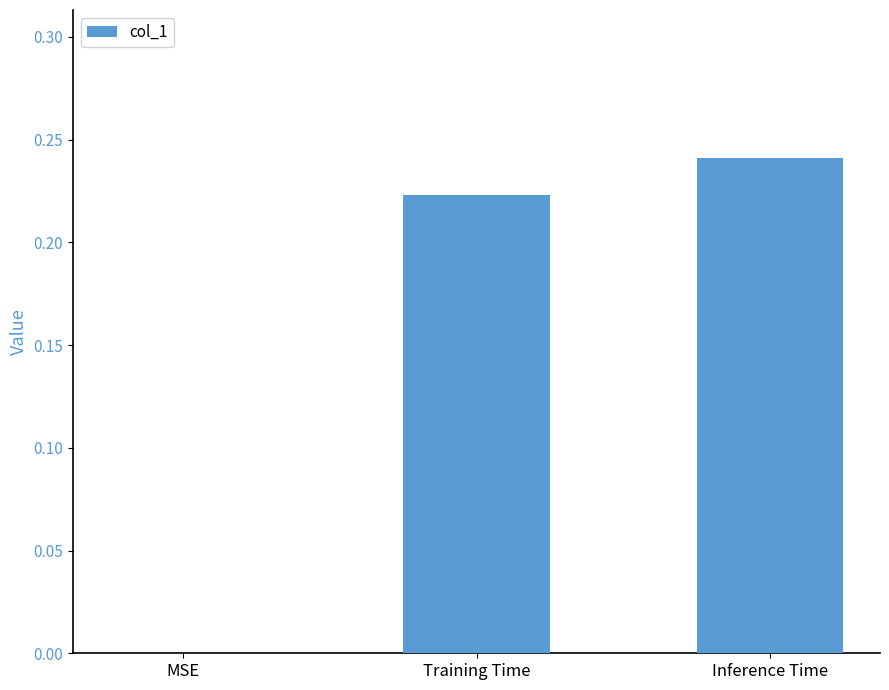

Count the number of data series in this chart.

1